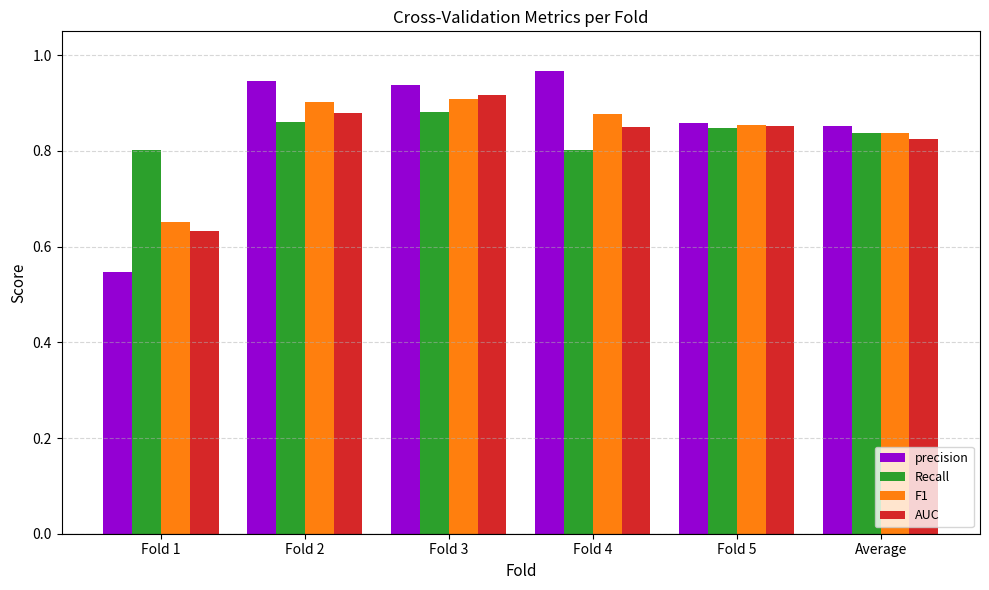

What is the total value across all series at Fold 4?

3.5